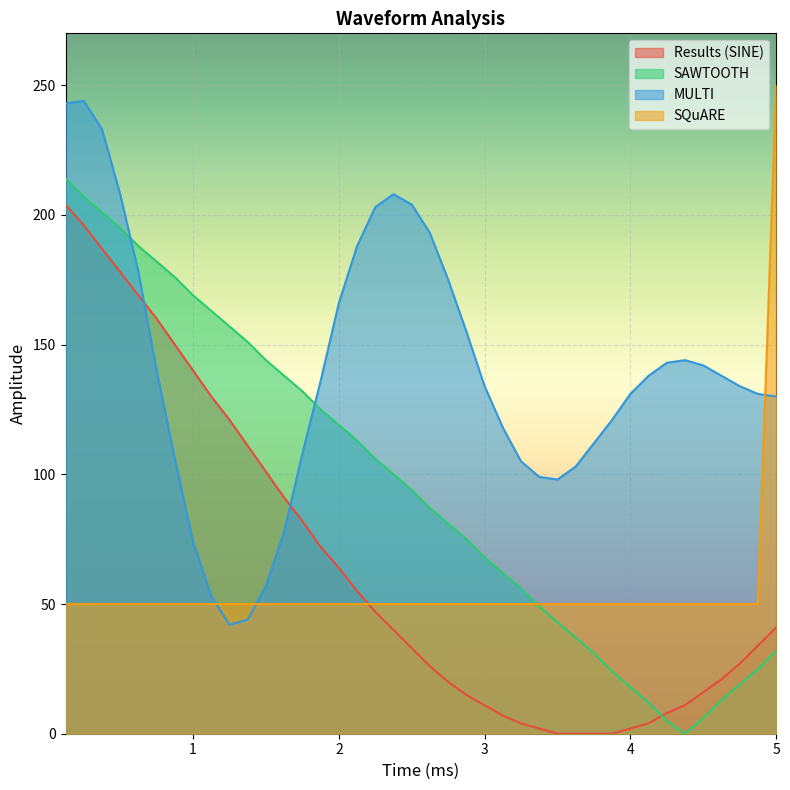

Rank the series at 4 from highest to lowest value.

MULTI, SQuARE, SAWTOOTH, Results (SINE)